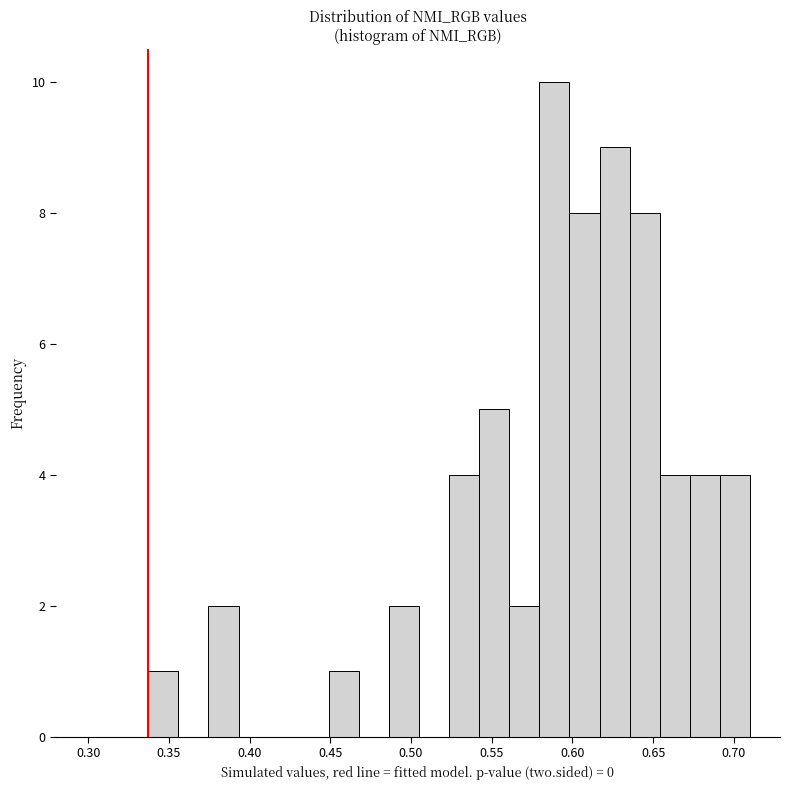

Around what value on the x-axis is the tallest bar? Give the approximate position of its centre, as read against the axis.

0.590